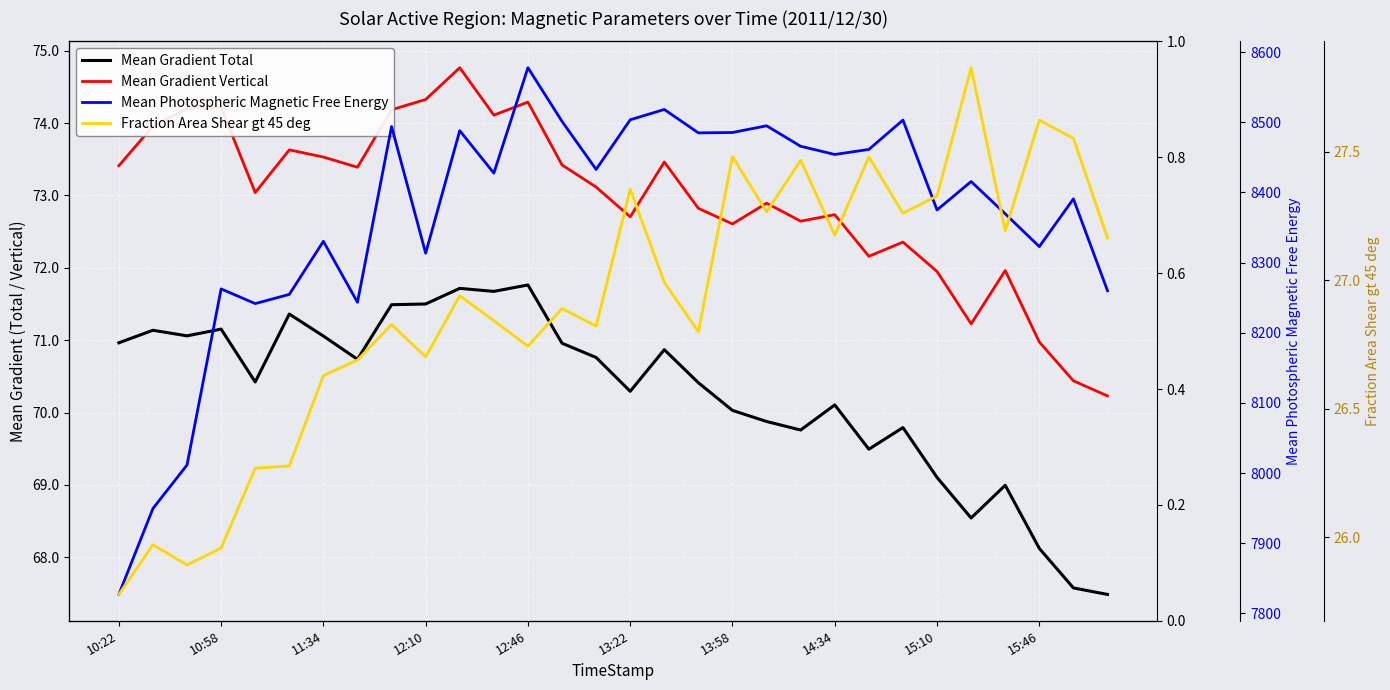

What are all the series names shown in the legend?

Mean Gradient Total, Mean Gradient Vertical, Mean Photospheric Magnetic Free Energy, Fraction Area Shear gt 45 deg